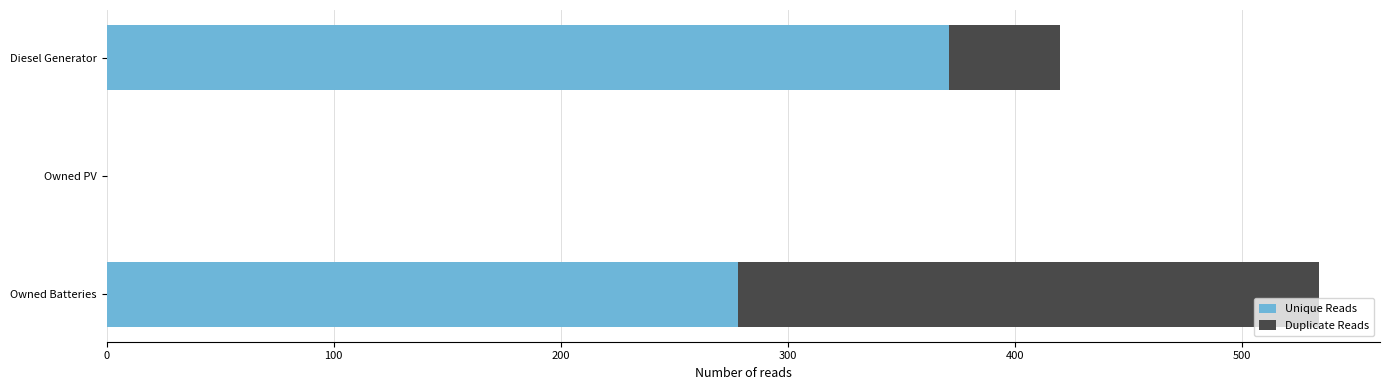

What is the total value across all series at Diesel Generator?

420